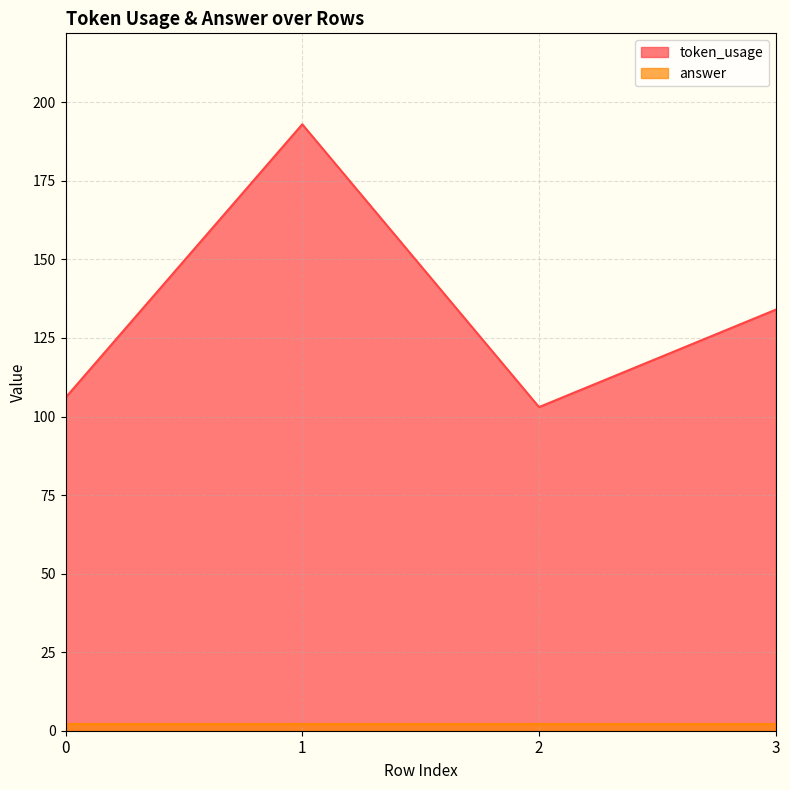

The value at 3 is 80. True or false?

False